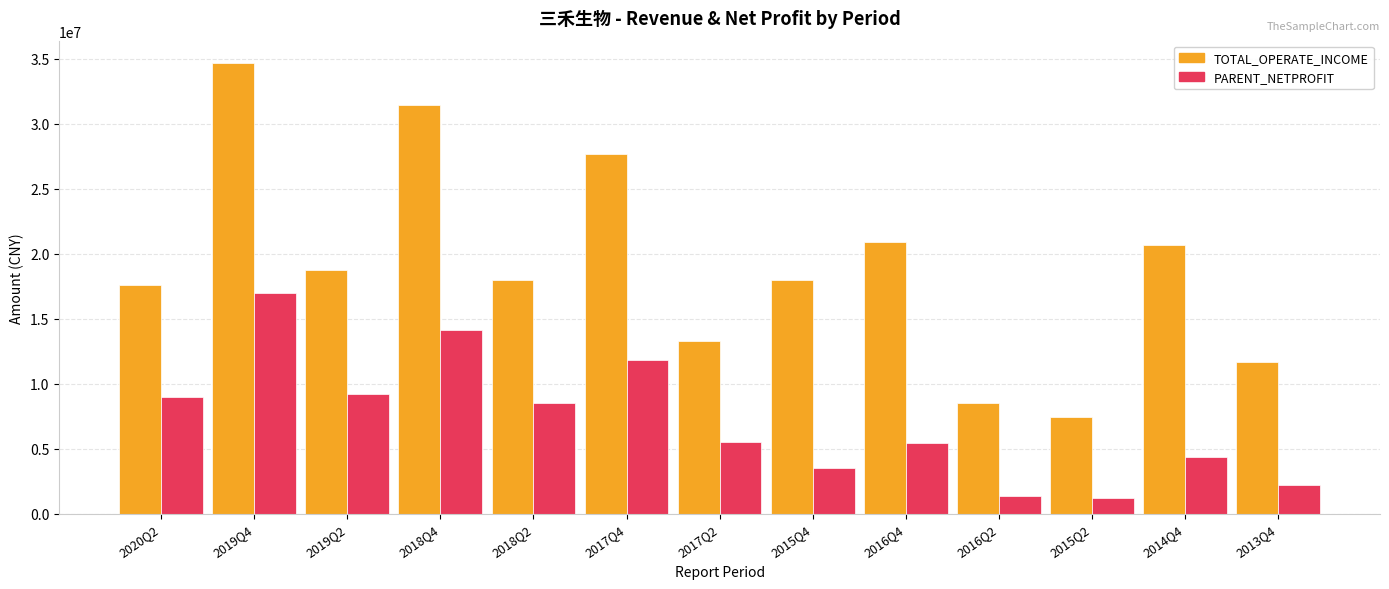

Does the chart contain any negative values?

No